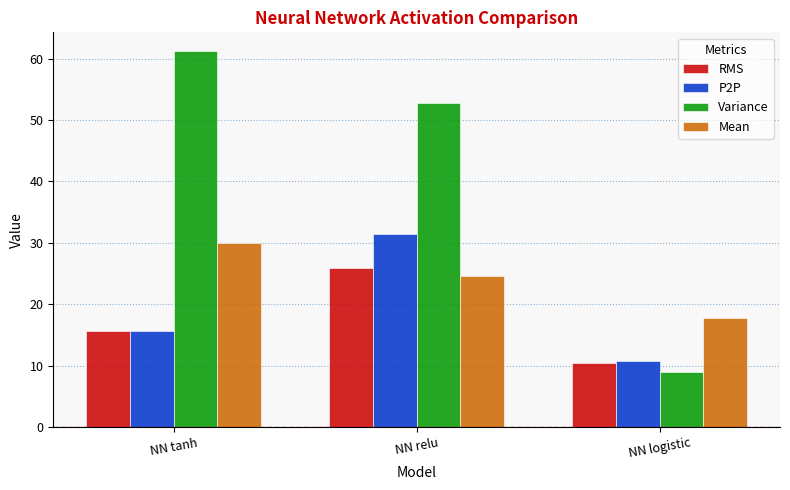

How many distinct data groups are displayed?

4